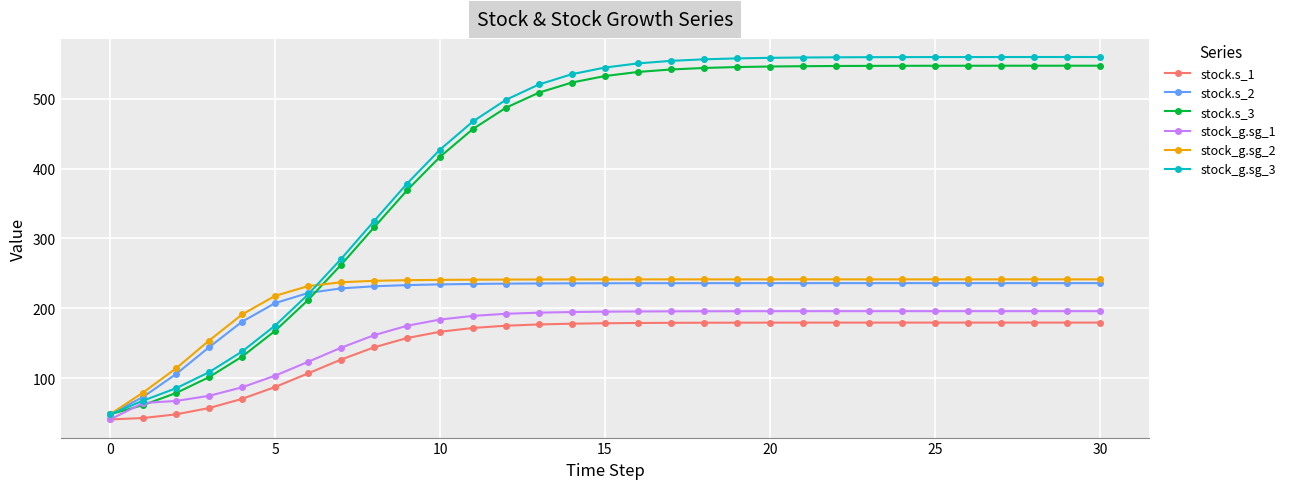

Which series has the widest spread of values?

stock_g.sg_3